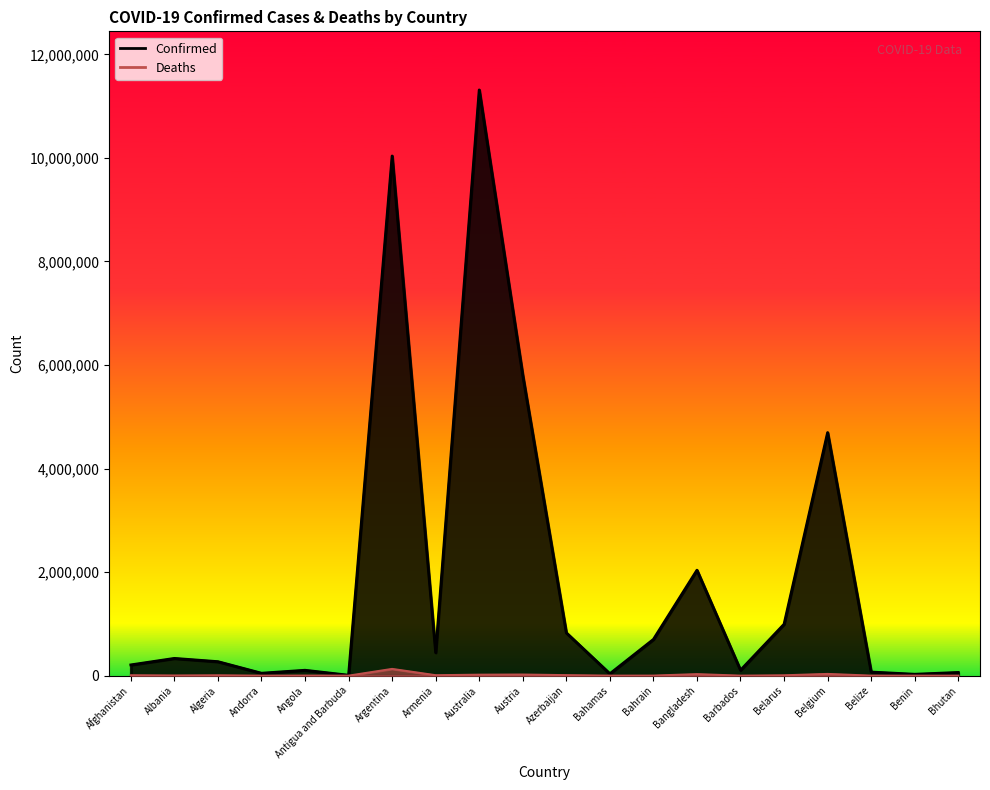

How many data points does each series have?

20